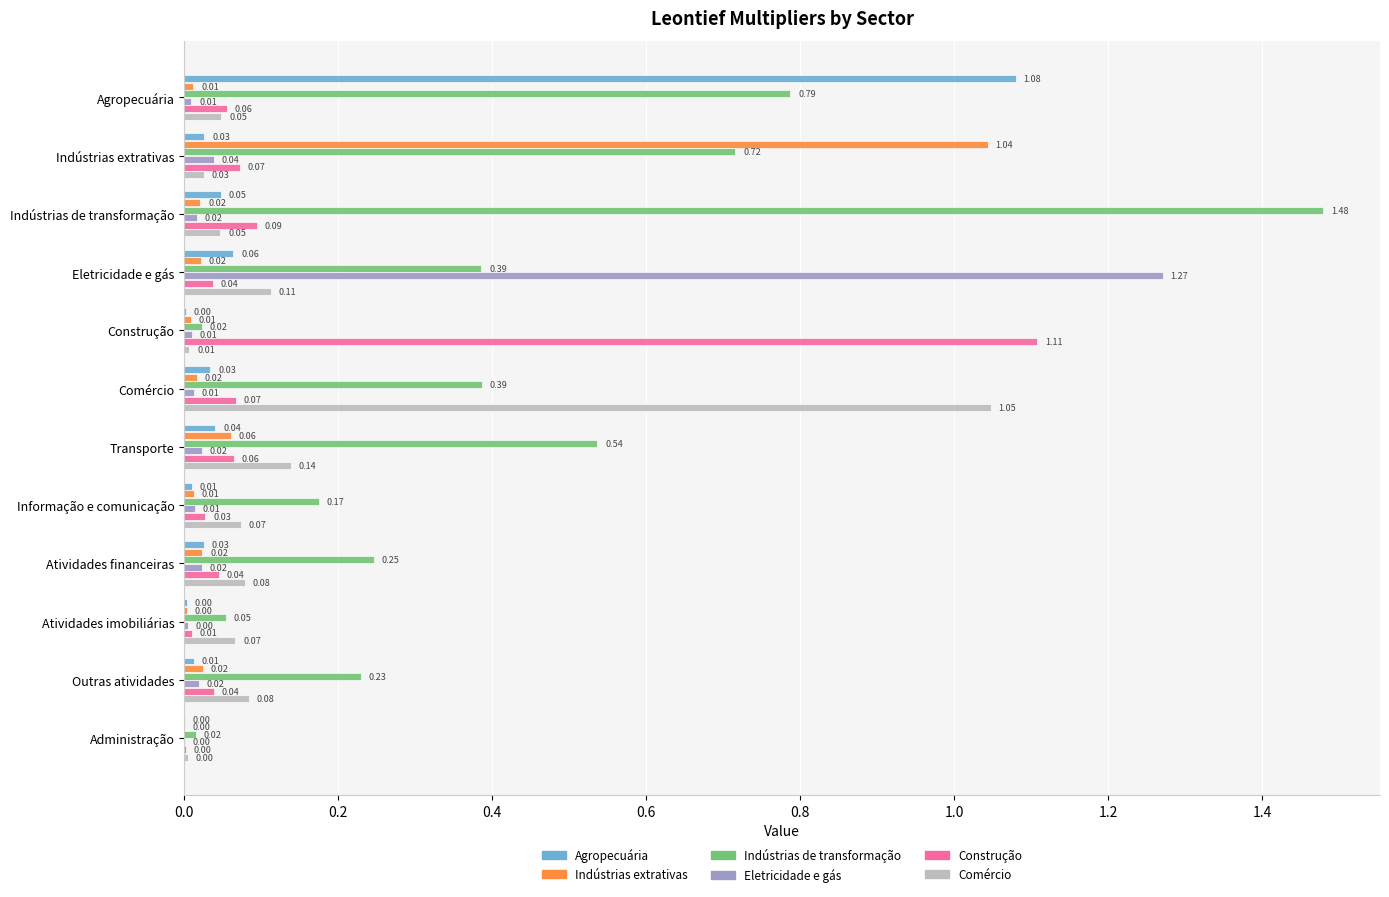

How many series are shown in this chart?

6